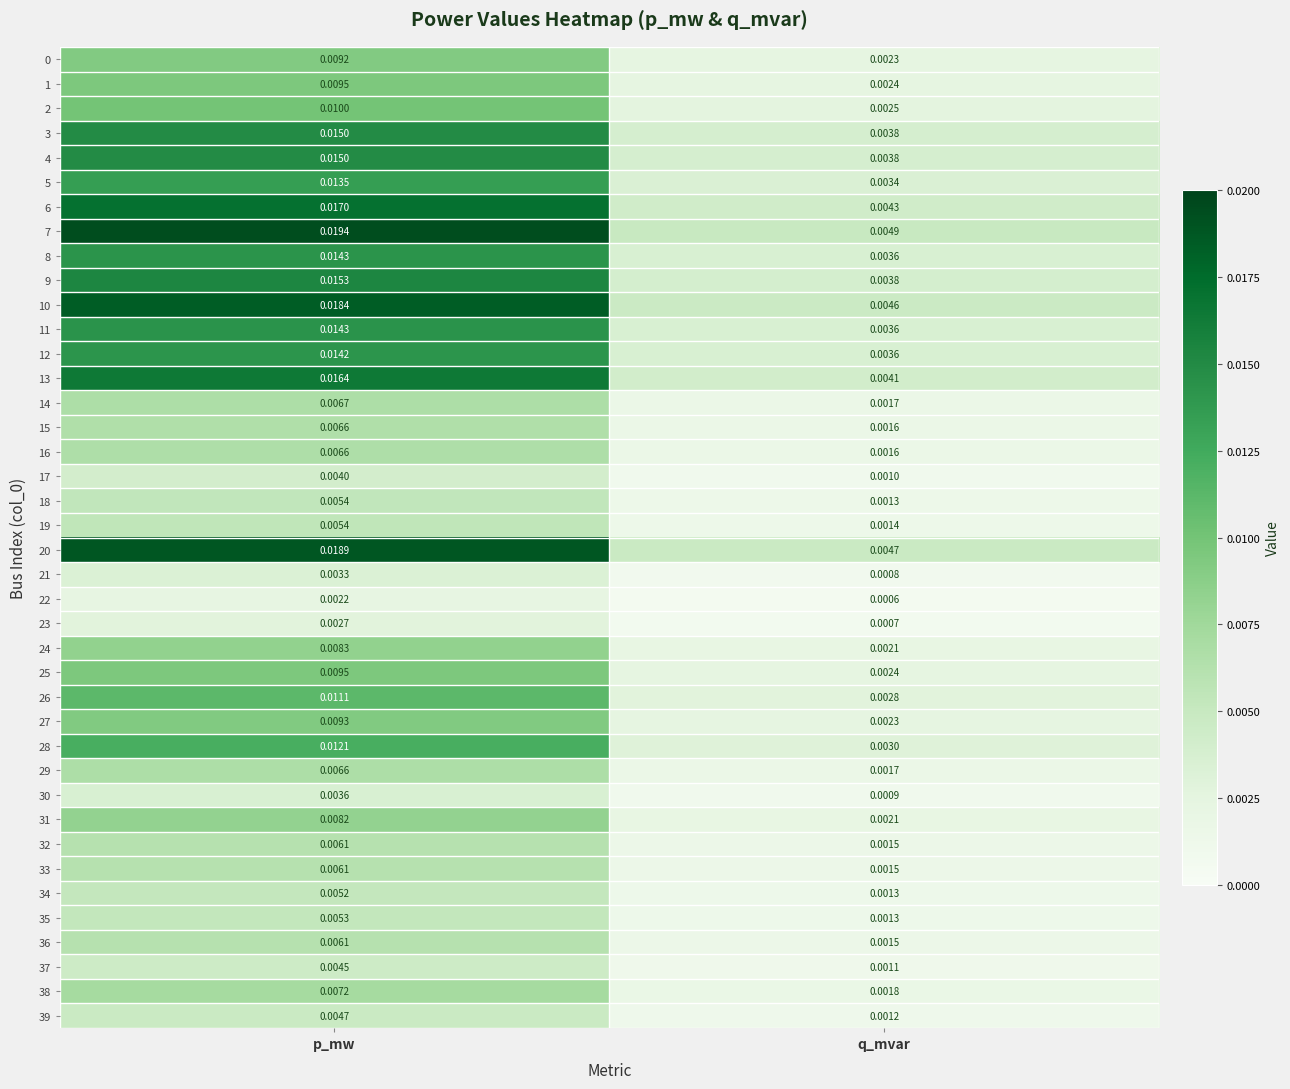

Which series has the widest spread of values?

7